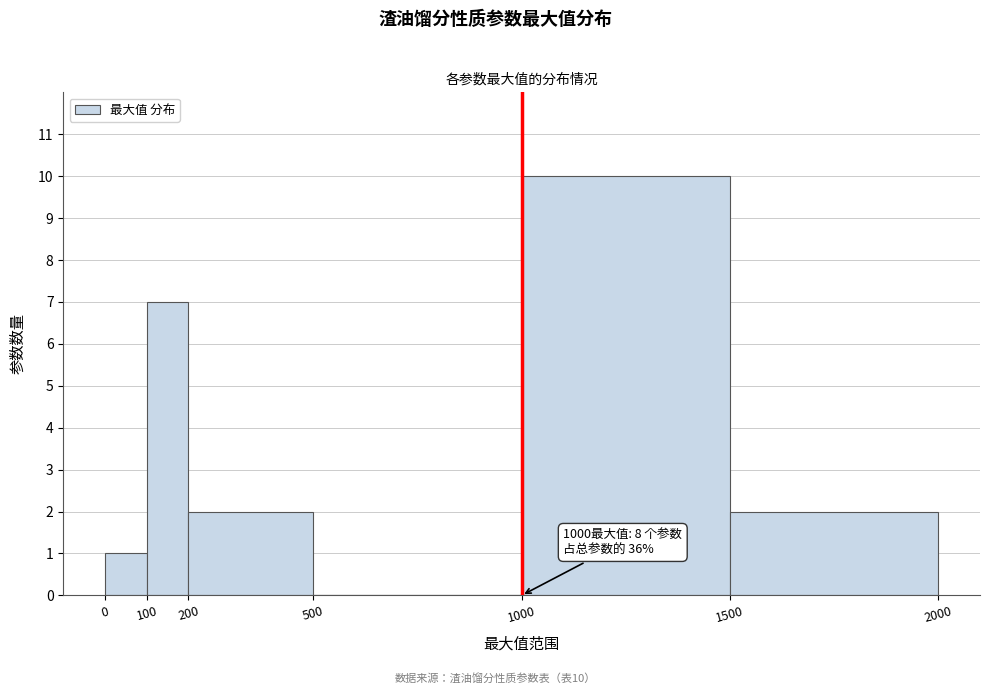

Over which range of the x-axis is the bar tallest?

1000 to 1500